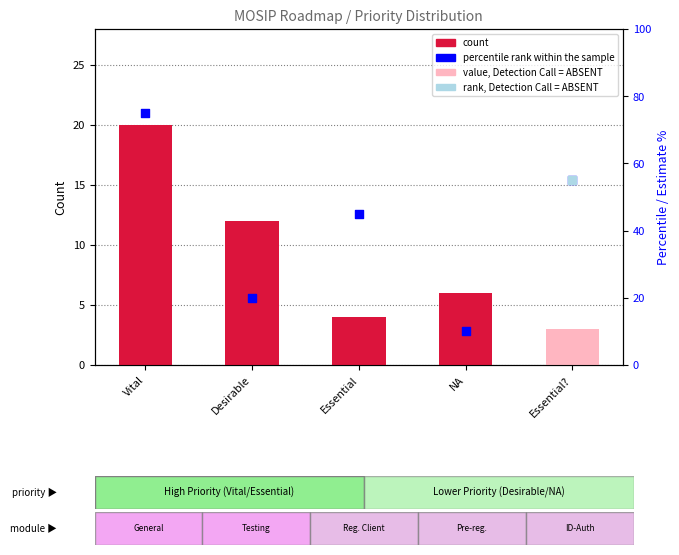

Which series has the largest total across all categories?

percentile rank within the sample